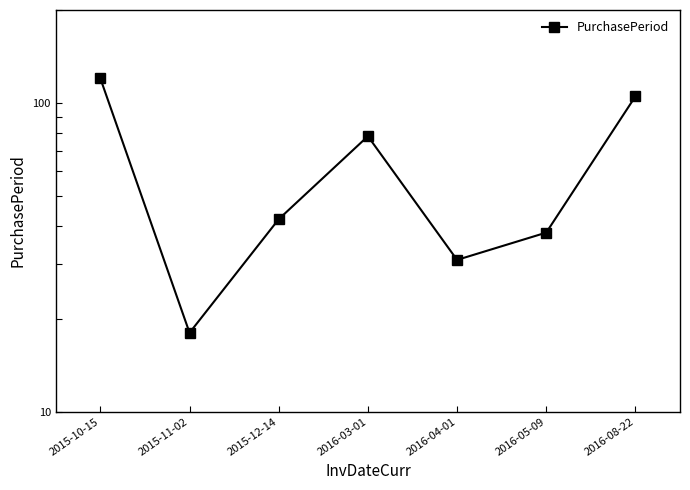

What is the change in value from 2015-10-15 to 2016-05-09?

-82